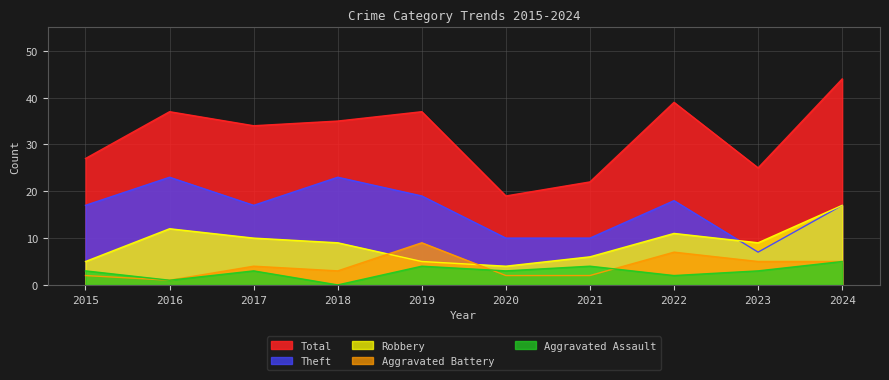

True or false: Aggravated Assault has a value of 1 at 2016.

True